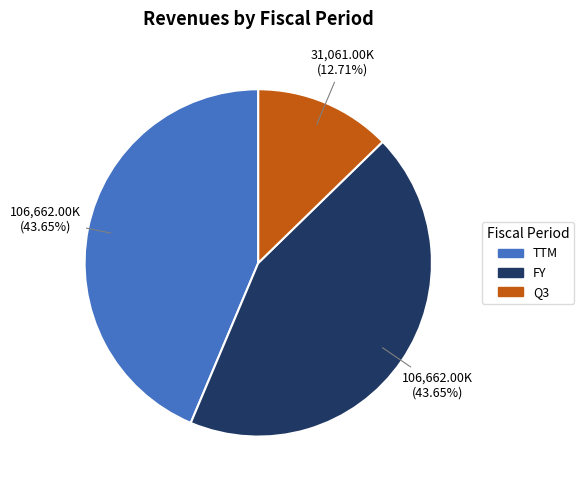

What is the ratio of the value at Q3 to the value at TTM?

0.3